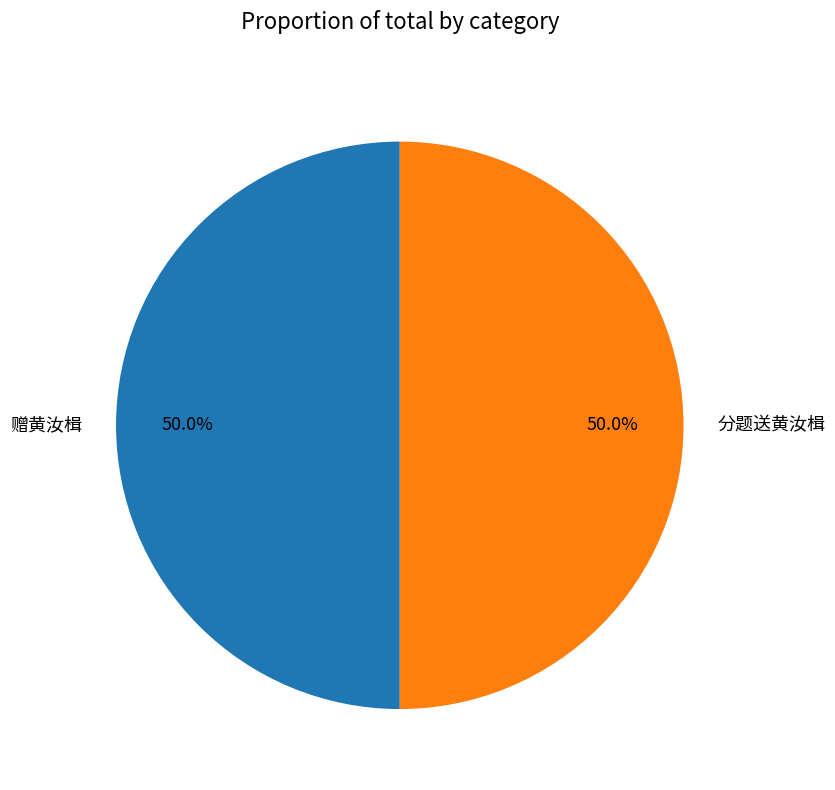

To the nearest percent, what percentage of the pie is 赠黄汝楫?

50%